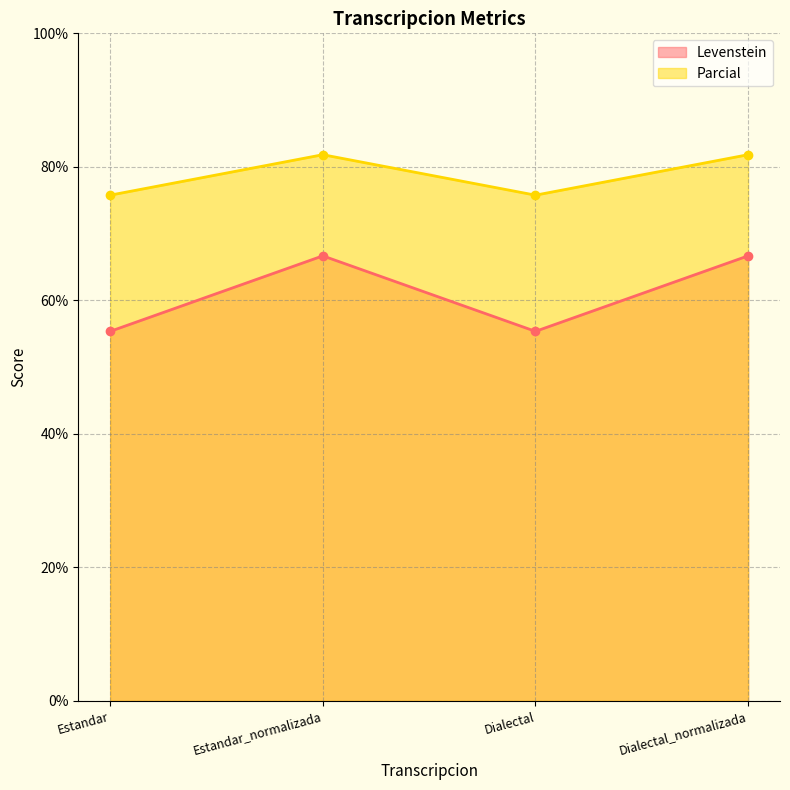

At how many categories does at least one series exceed 62?

4